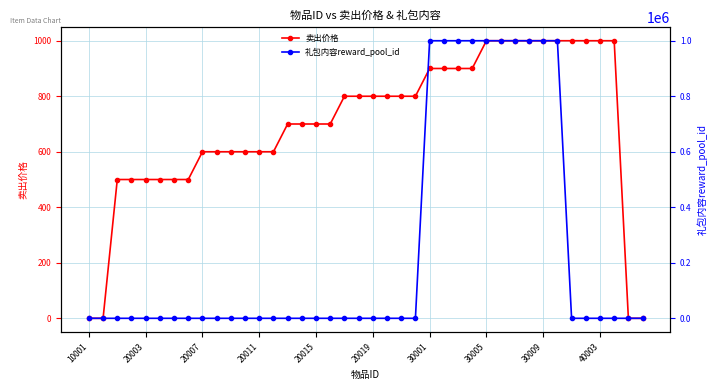

What is the average value of the 礼包内容reward_pool_id series?

250001